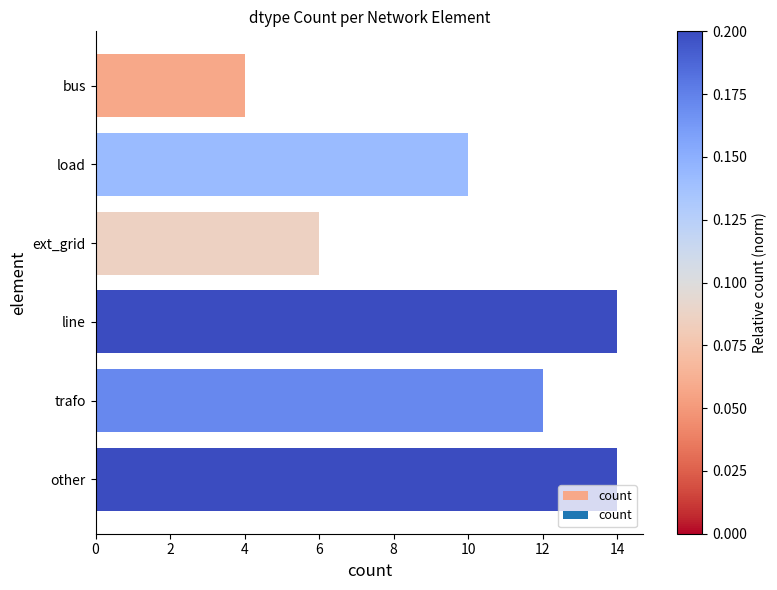

What is the average value?

10